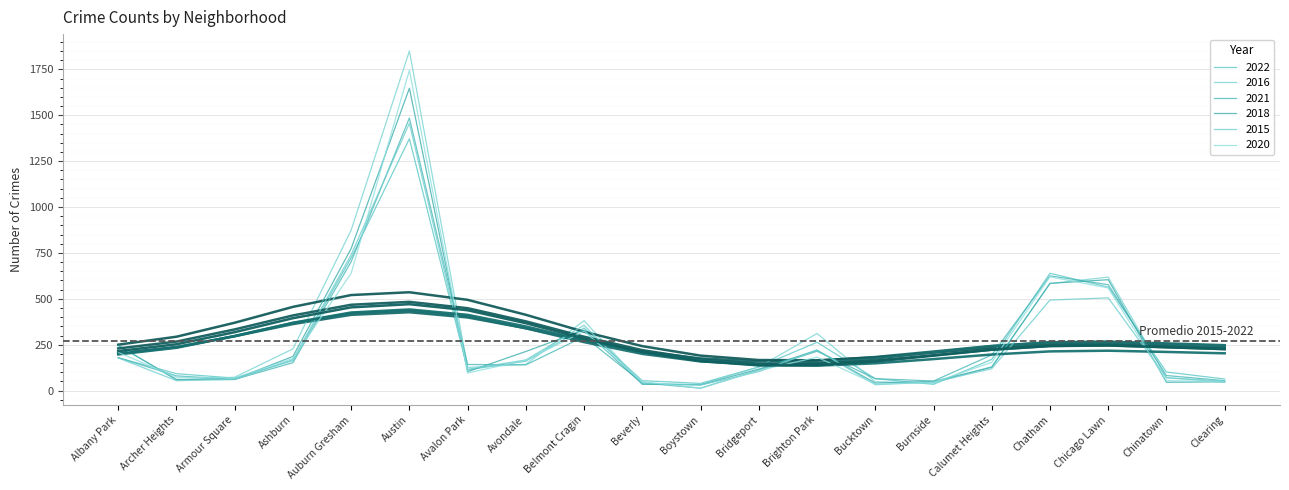

What is the maximum value shown in the chart?

1850